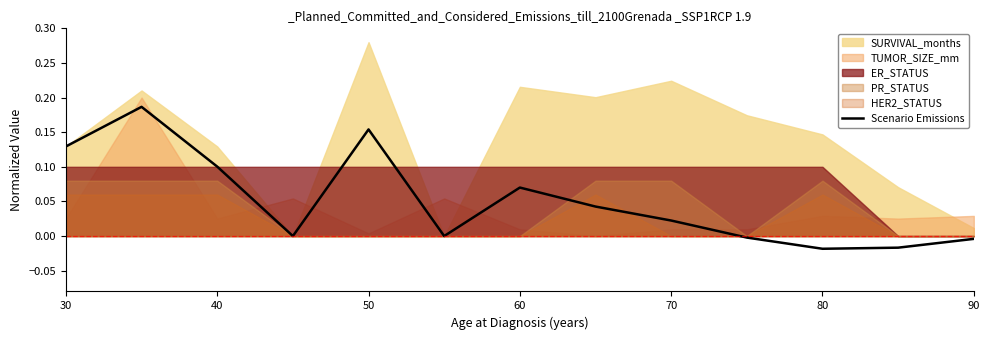

The value of Scenario Emissions at 40 is 0.1. True or false?

True